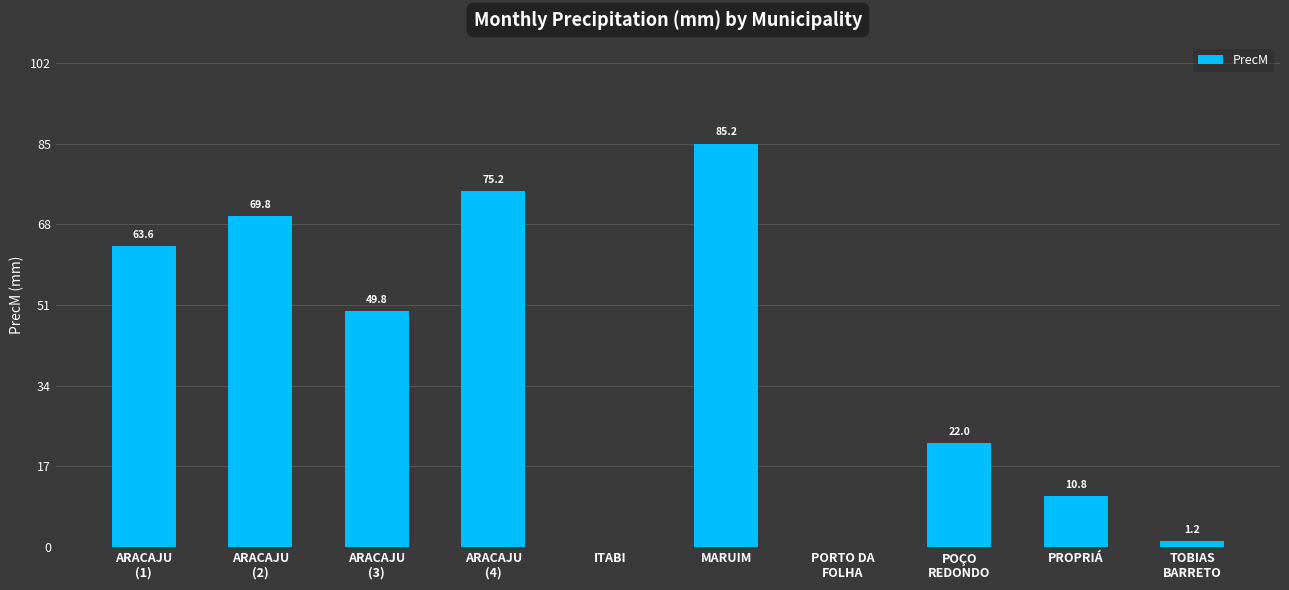

Between ARACAJU
(2) and PROPRIÁ, which is larger?

ARACAJU
(2)